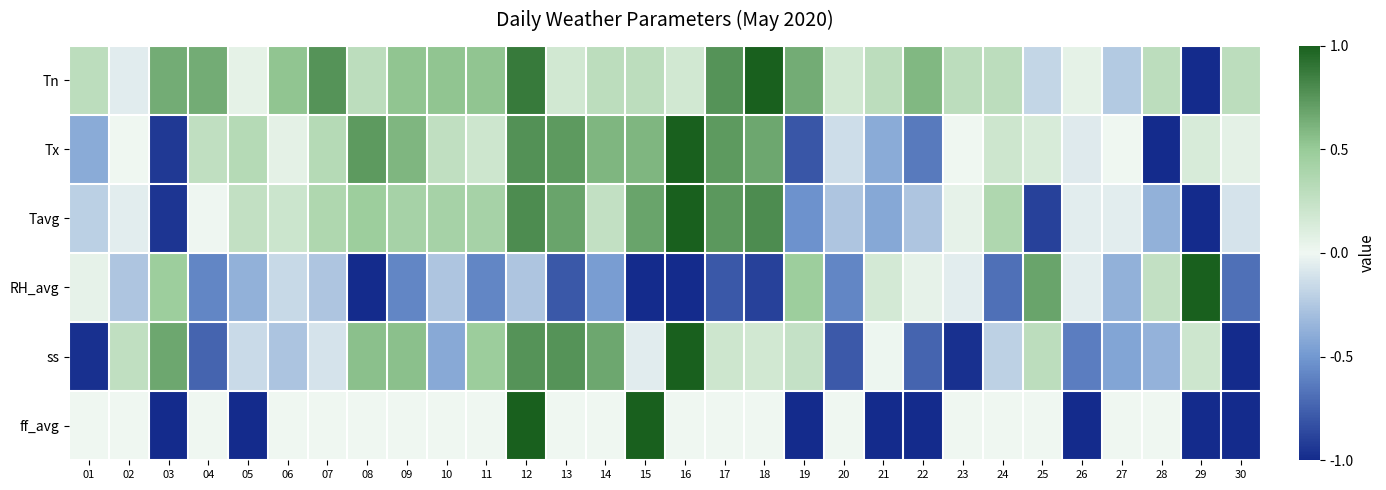

Rank the series by their maximum value, from highest to lowest.

Tn, Tx, Tavg, RH_avg, ss, ff_avg